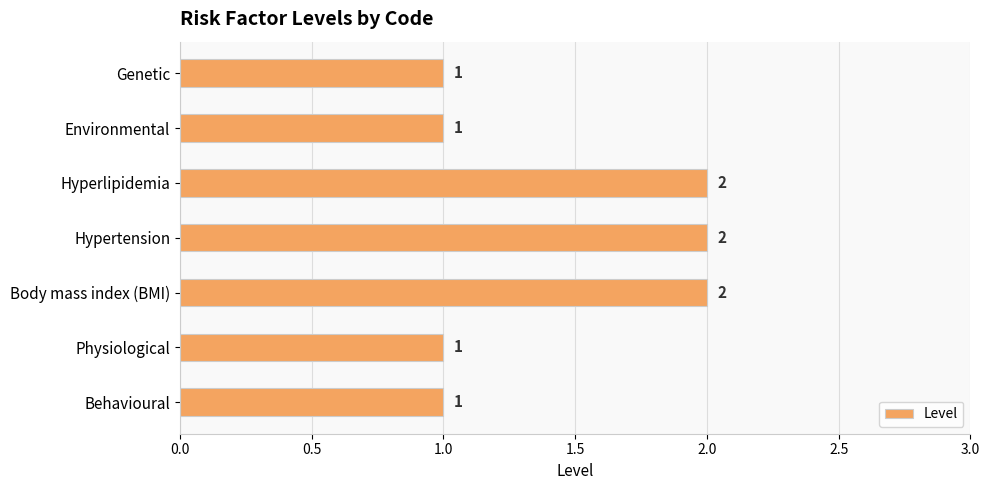

True or false: the data shows 0 at Environmental.

False